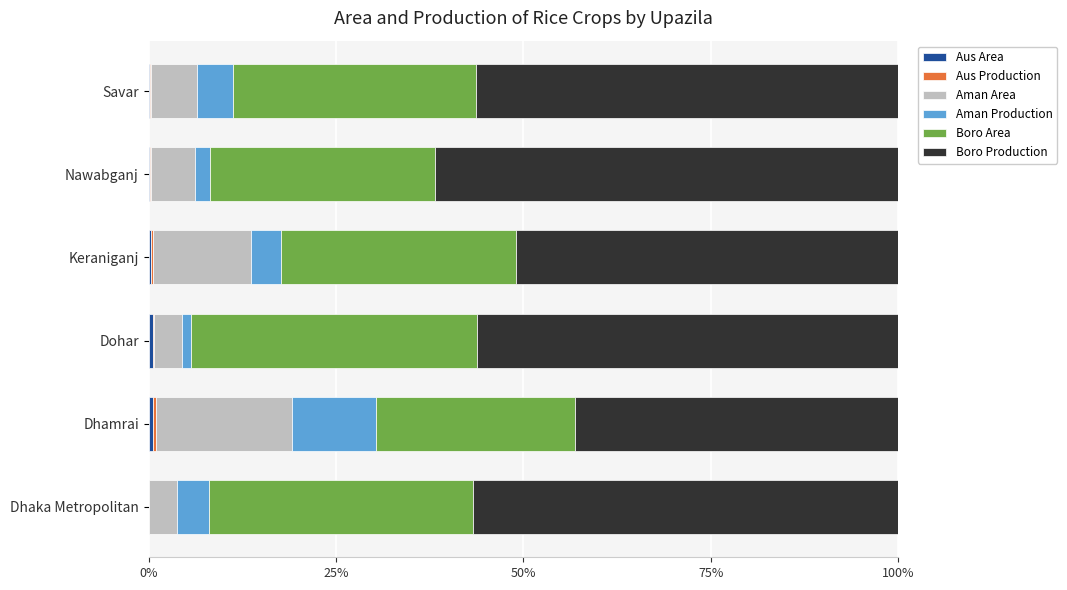

Reading left to right, extract all data points from this chart.

Aus Area: 0.0	0.6	0.6	0.3	0.2	0.2
Aus Production: 0.0	0.4	0.1	0.3	0.1	0.1
Aman Area: 3.8	18.1	3.8	13.1	5.9	6.2
Aman Production: 4.3	11.3	1.2	4.1	2.0	4.8
Boro Area: 35.2	26.6	38.2	31.4	30.0	32.4
Boro Production: 56.7	43.1	56.1	50.9	61.8	56.4